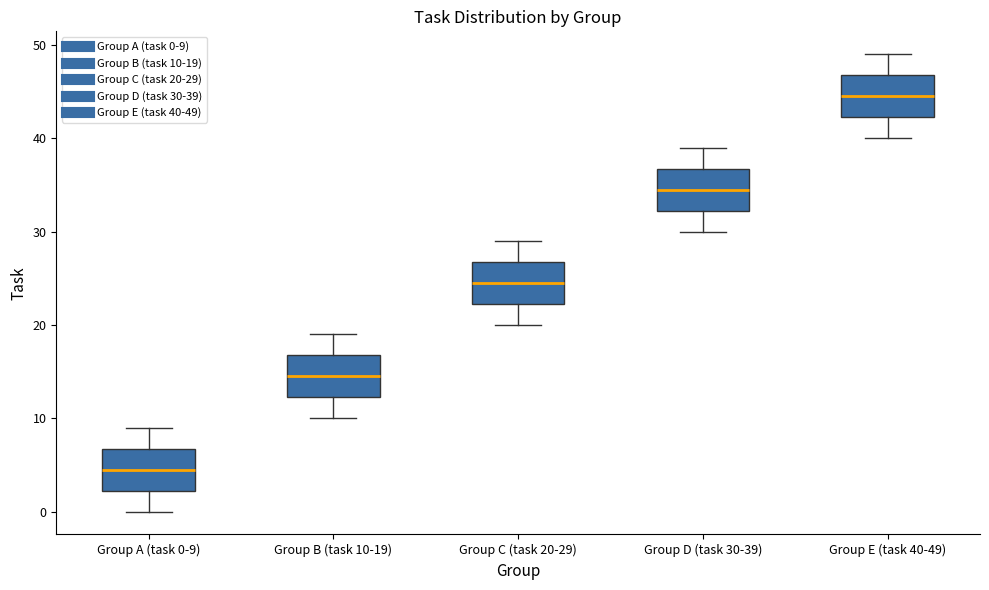

Reading left to right, read every box against the y-axis: the position of its median line, the range the box covers, and the ends of its whiskers. The values are not printed on the chart, so give them approximately, as read against the axis.

Group A (task 0-9): median 5, box 2 to 7, whiskers 0 to 9
Group B (task 10-19): median 15, box 12 to 17, whiskers 10 to 19
Group C (task 20-29): median 25, box 22 to 27, whiskers 20 to 29
Group D (task 30-39): median 35, box 32 to 37, whiskers 30 to 39
Group E (task 40-49): median 45, box 42 to 47, whiskers 40 to 49